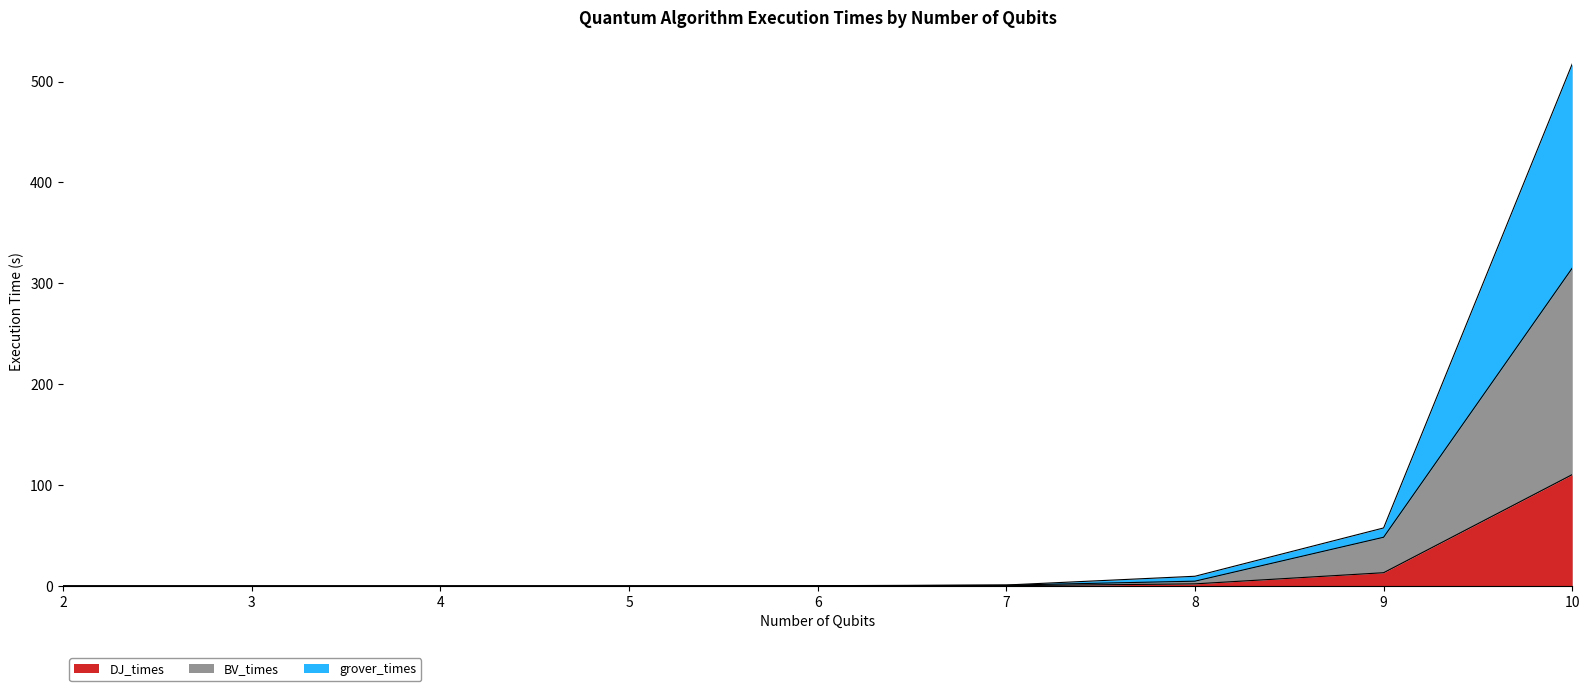

Is it true that BV_times equals 0.0 at 6?

False